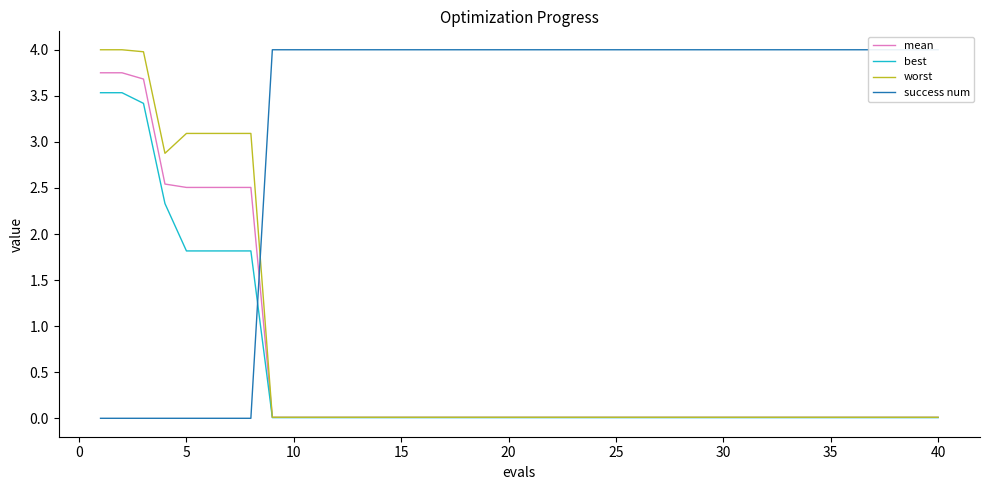

What is the highest value of the best series?

3.5